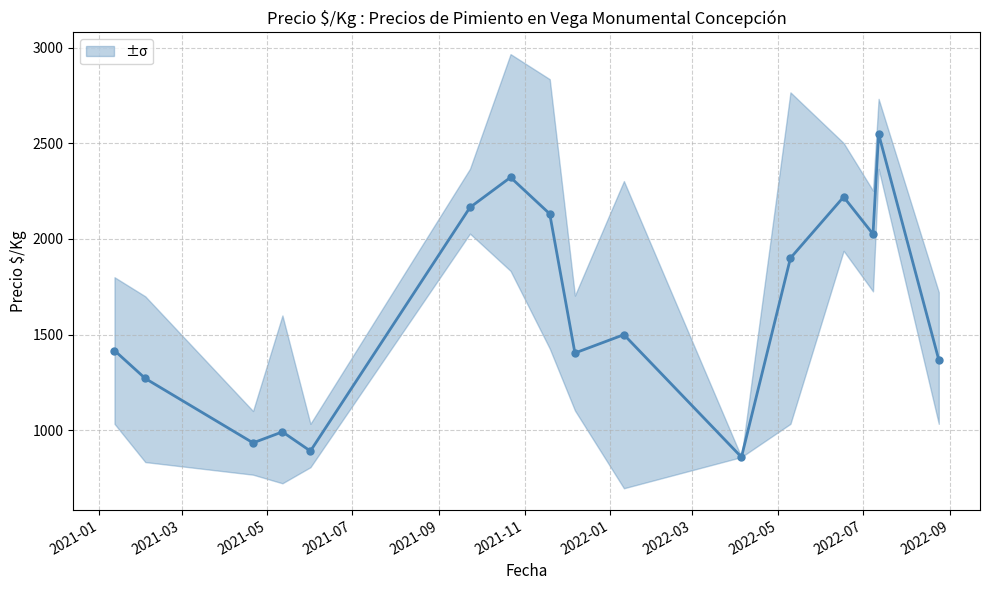

Where is the first local minimum?

2021-05